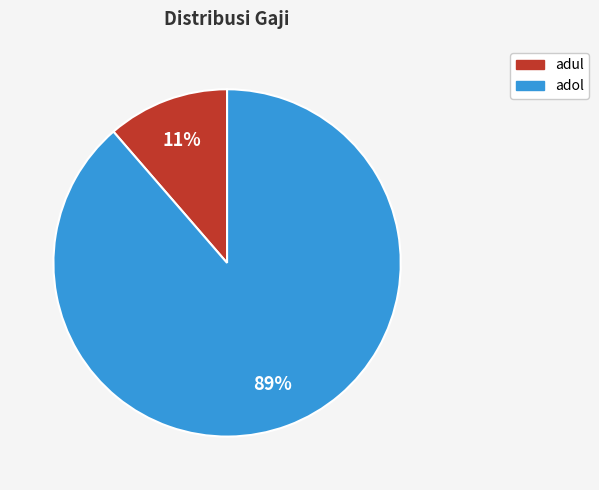

To the nearest percent, what is the combined percentage of adul and adol?

100%